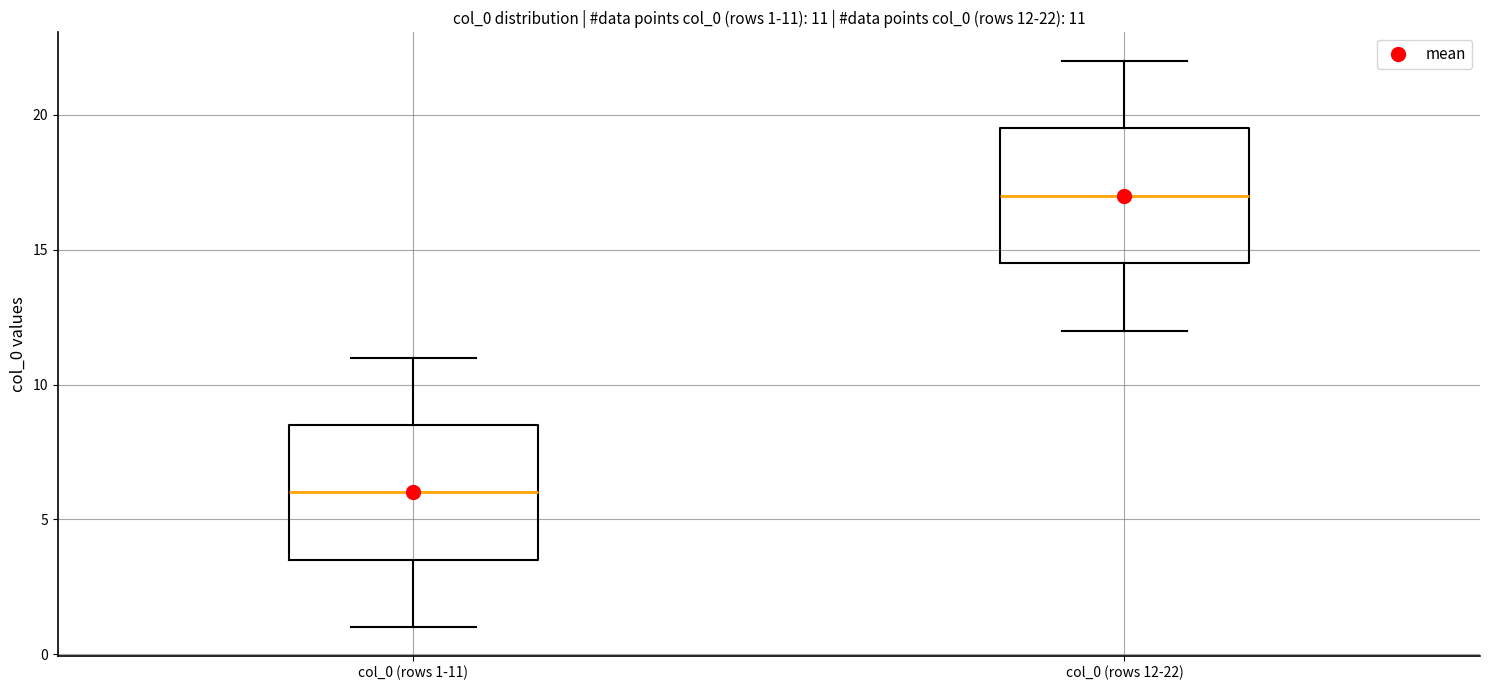

Which box's median line is the lowest?

col_0 (rows 1-11)